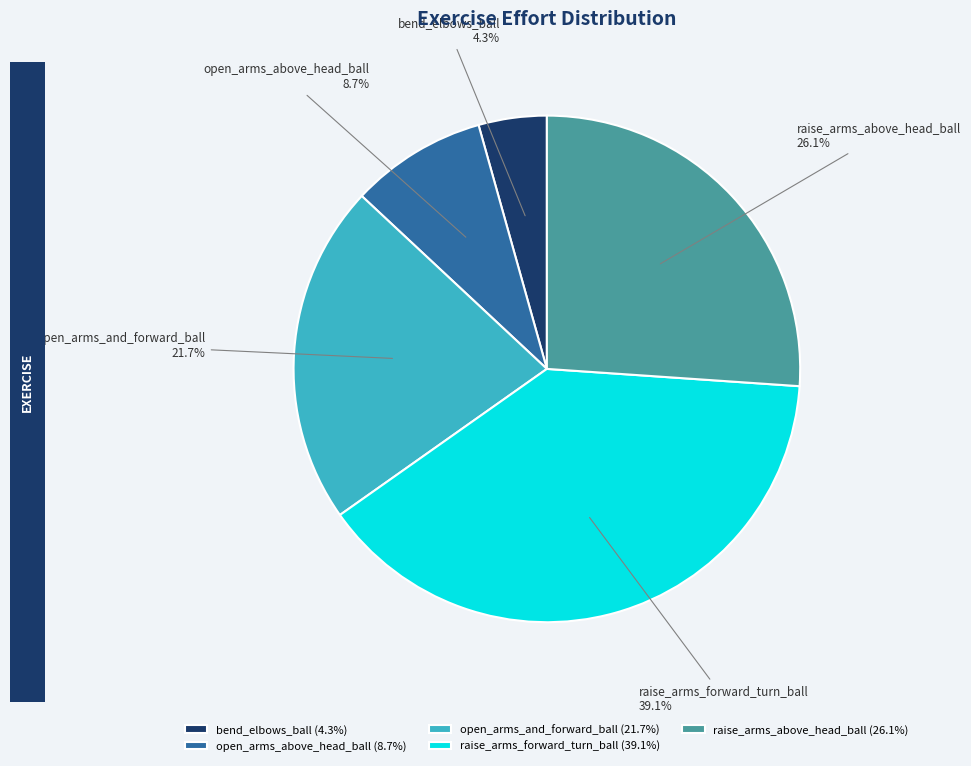

To the nearest percent, what portion does open_arms_above_head_ball represent?

9%